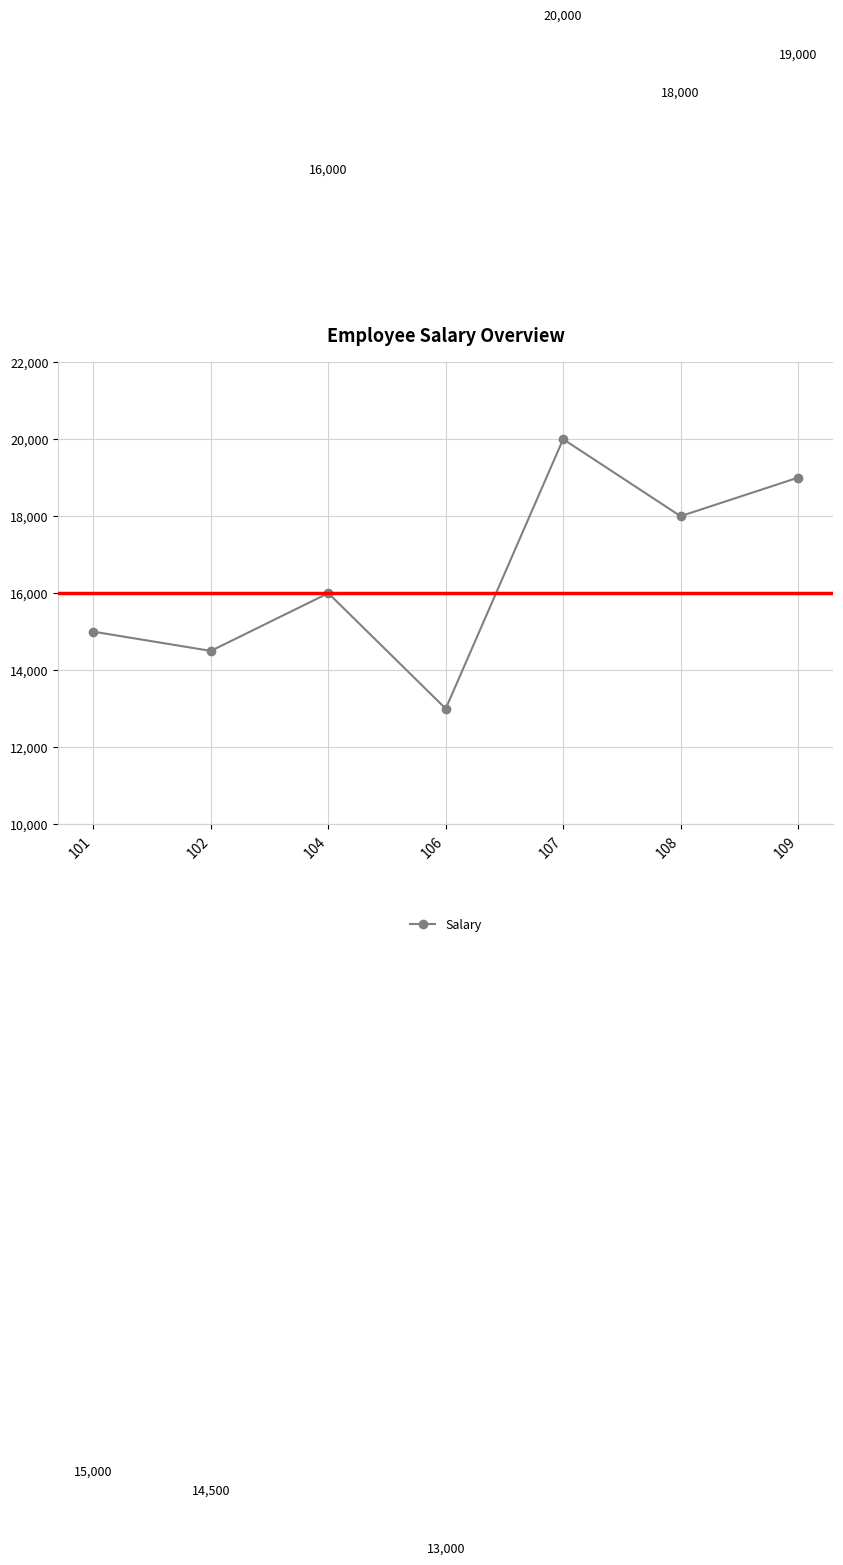

What is the maximum value shown in the chart?

20000